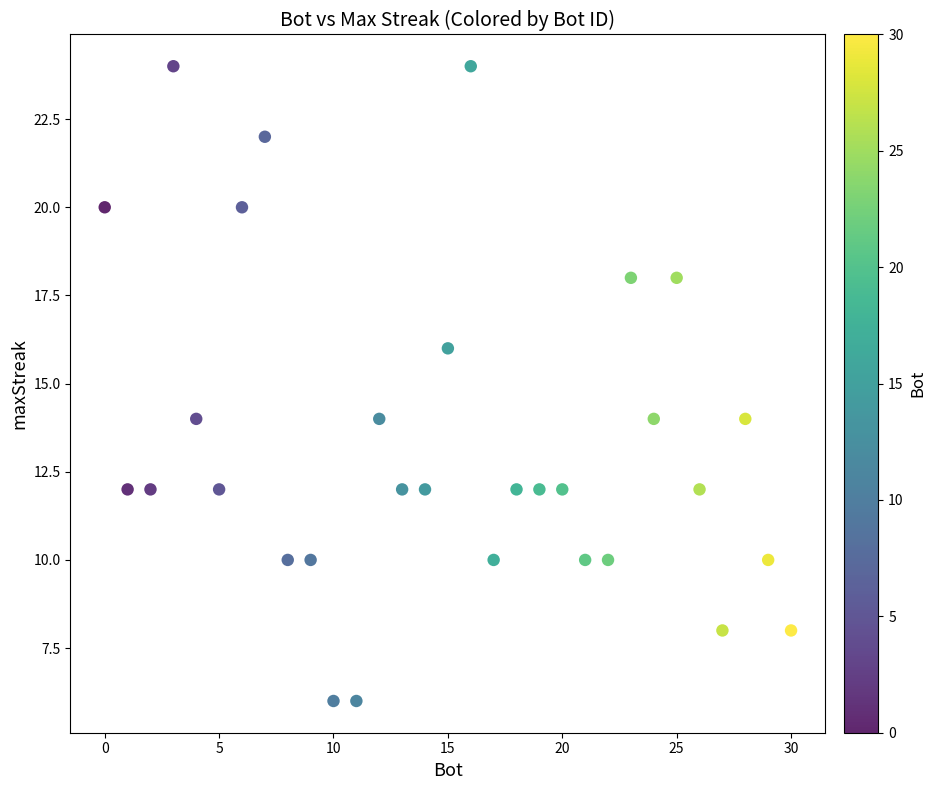

What is the range of Y values (max minus min)?

18